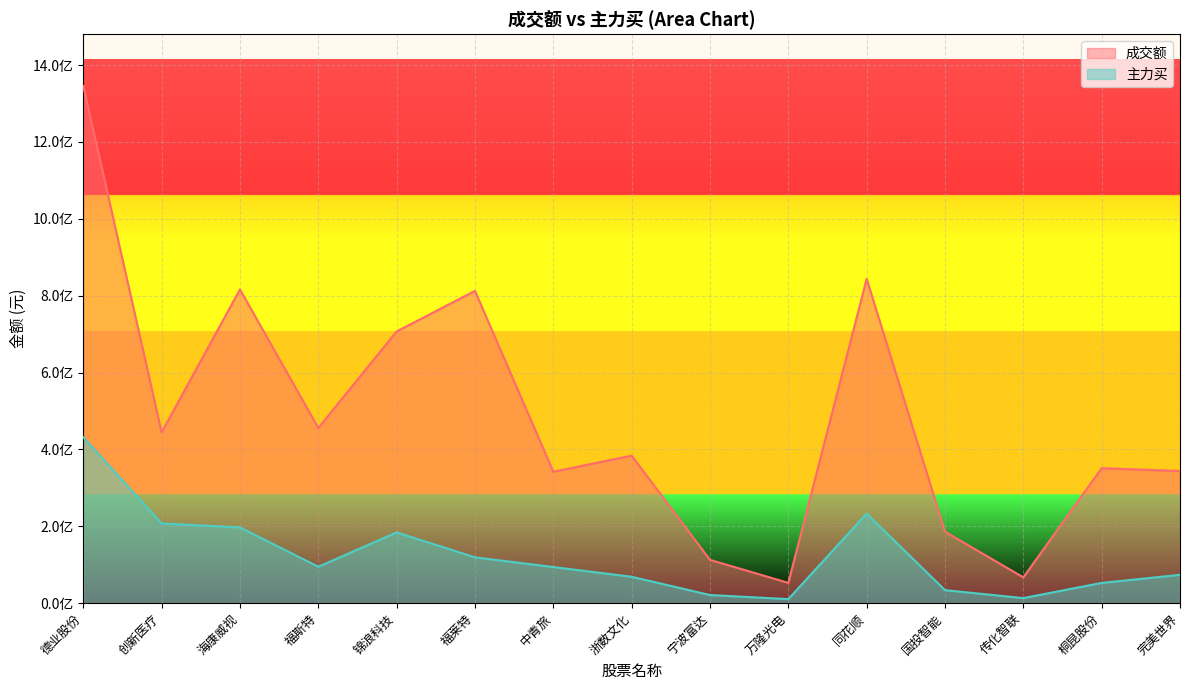

Is the value of 成交额 at 创新医疗 greater than the value of 主力买 at 创新医疗?

Yes